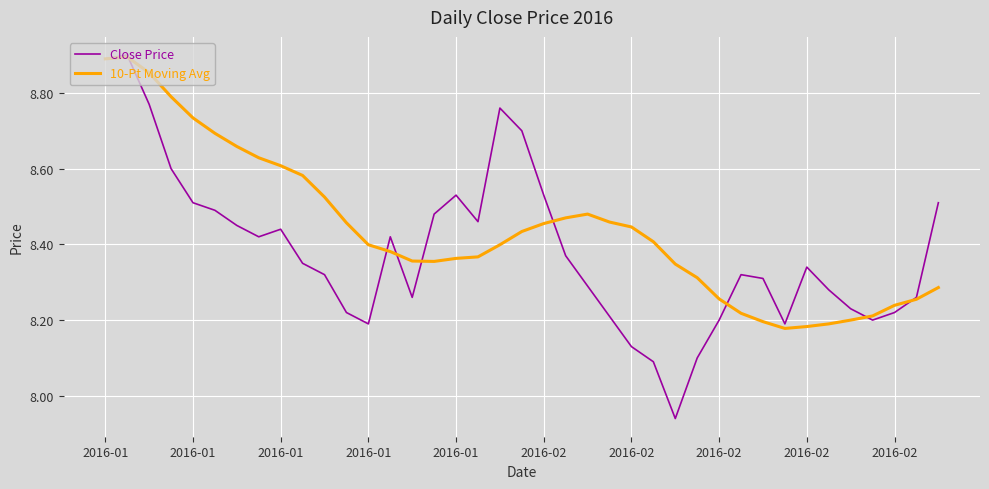

List the series in order of their overall mean, highest first.

10-Pt Moving Avg, Close Price